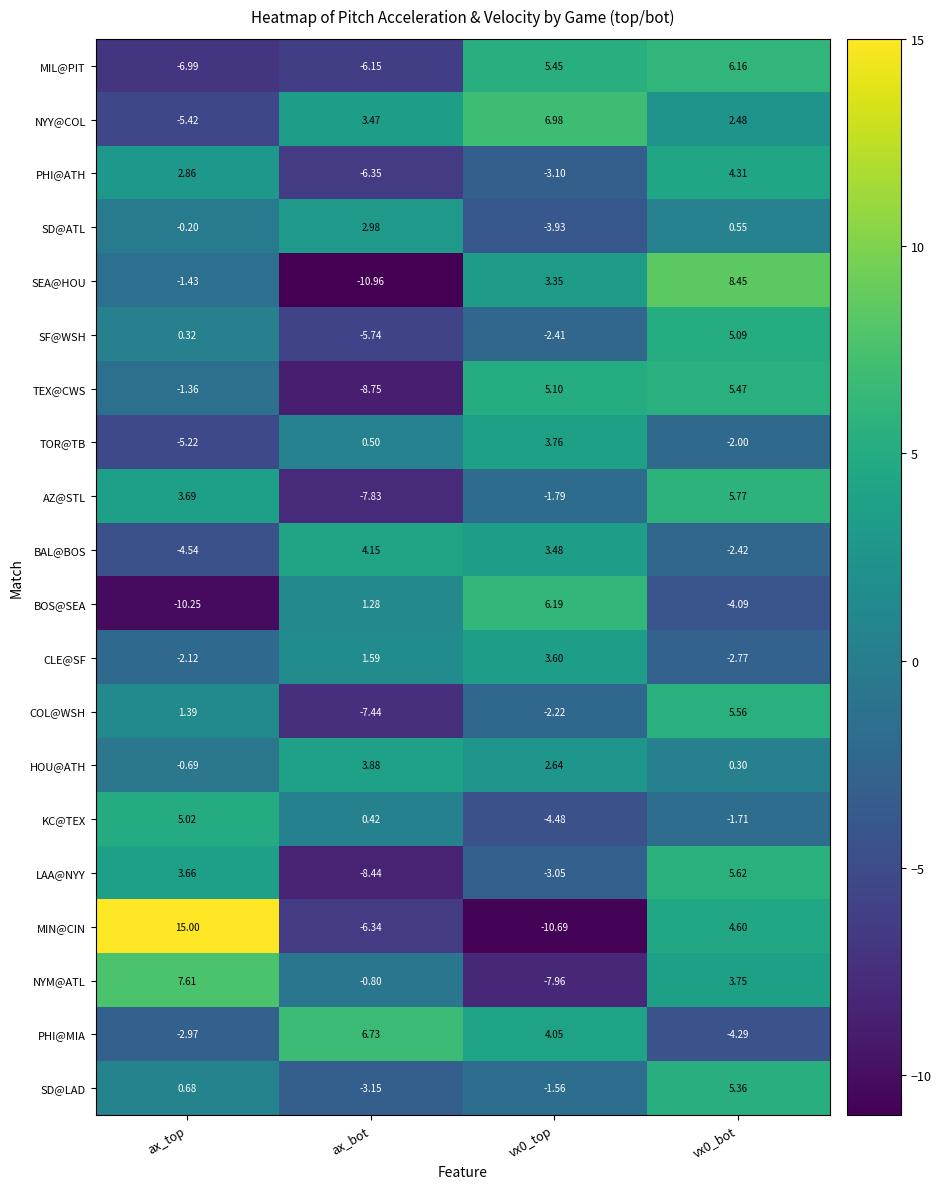

Count the number of data series in this chart.

20